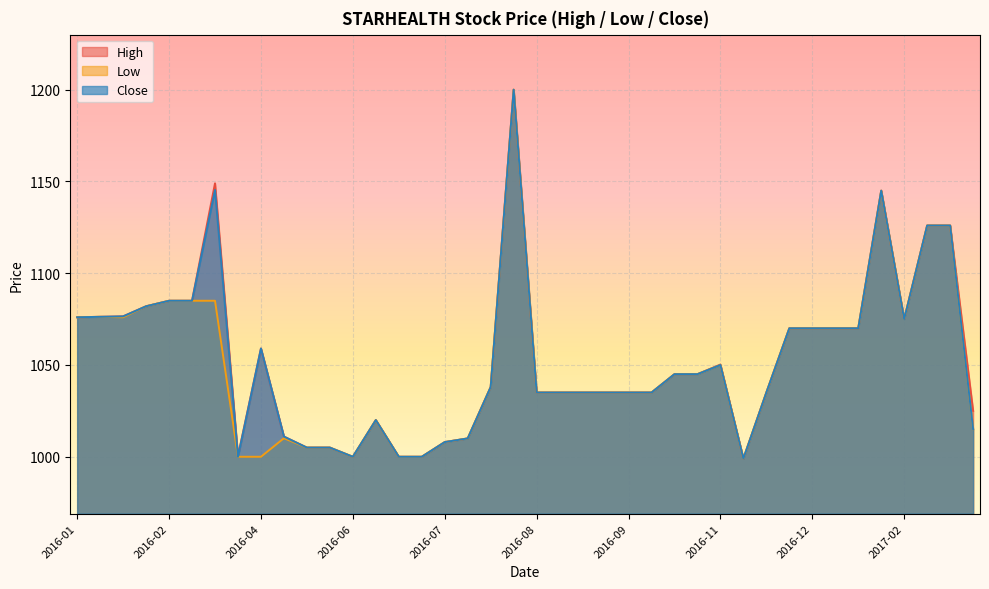

Rank the series by their maximum value, from highest to lowest.

High, Low, Close